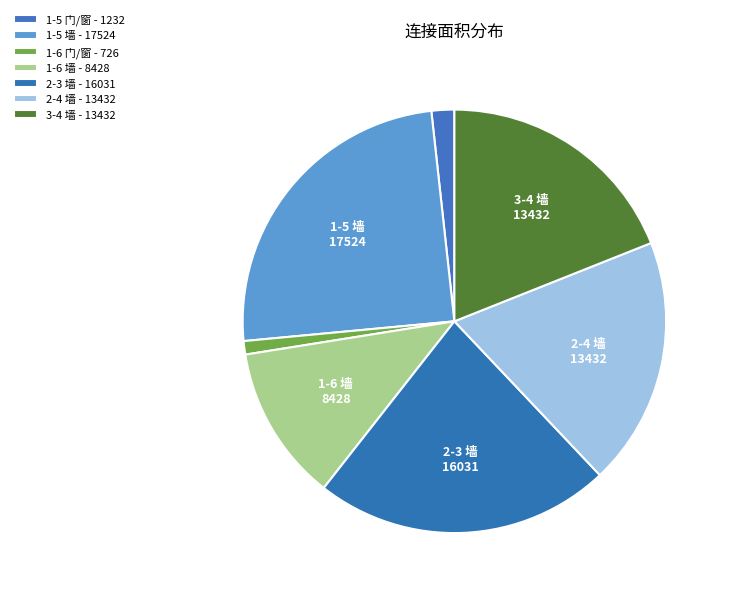

True or false: 2-4 墙 accounts for 9% of the total.

False